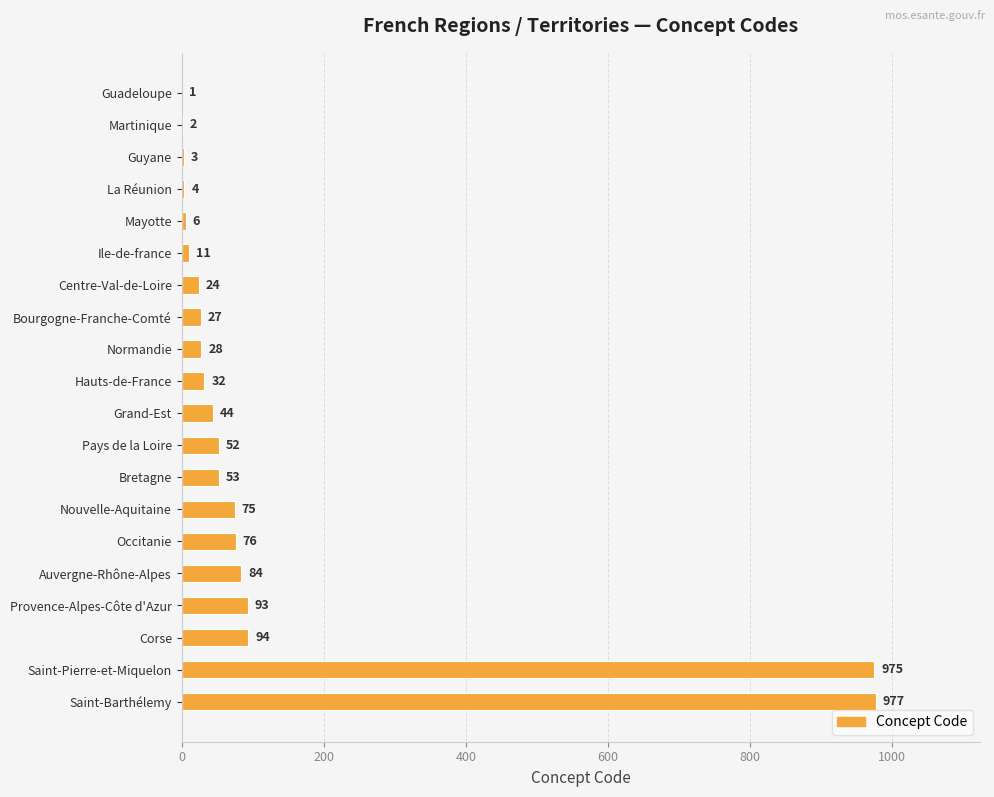

What is the ratio of the value at Saint-Pierre-et-Miquelon to the value at Auvergne-Rhône-Alpes?

11.6